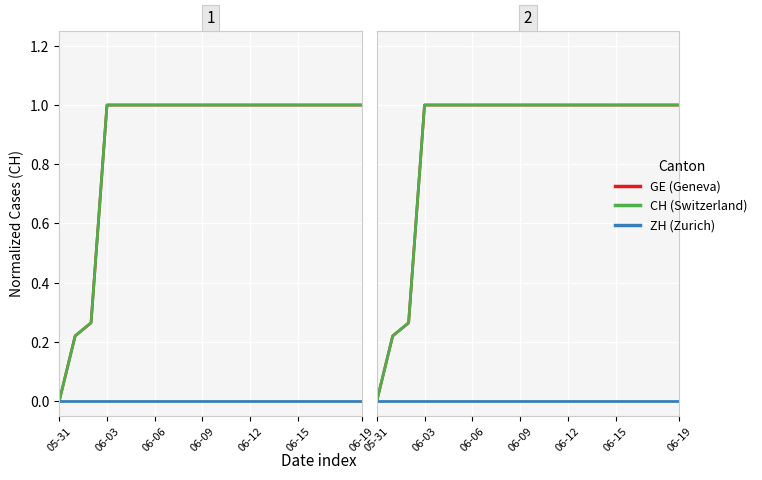

Which series has the largest total across all categories?

GE